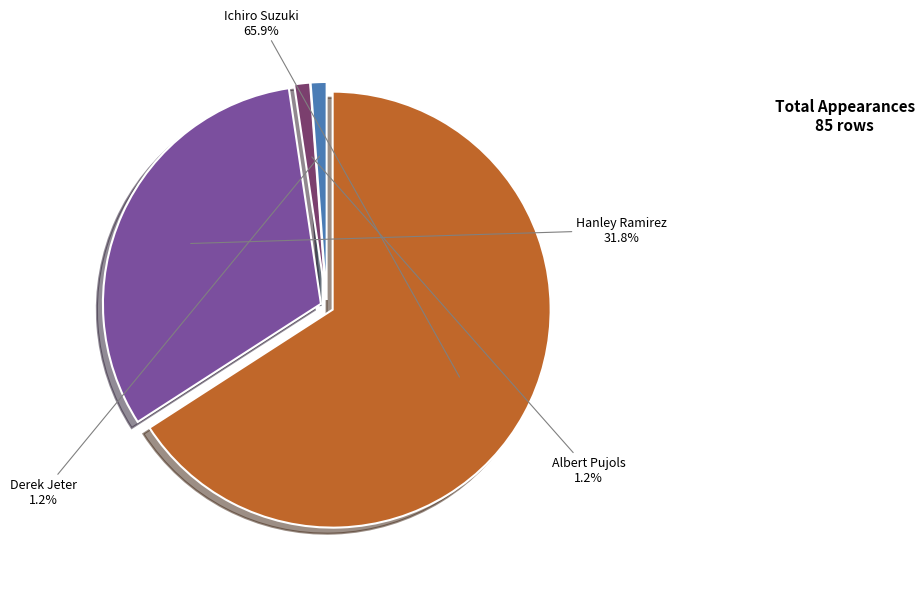

What percentage do Ichiro Suzuki and Hanley Ramirez together represent?

97.6%